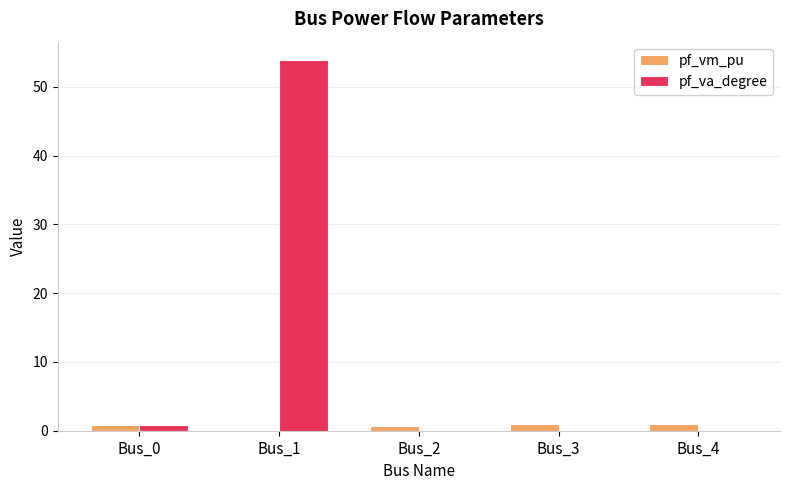

What is the sum of all pf_va_degree values?

54.7